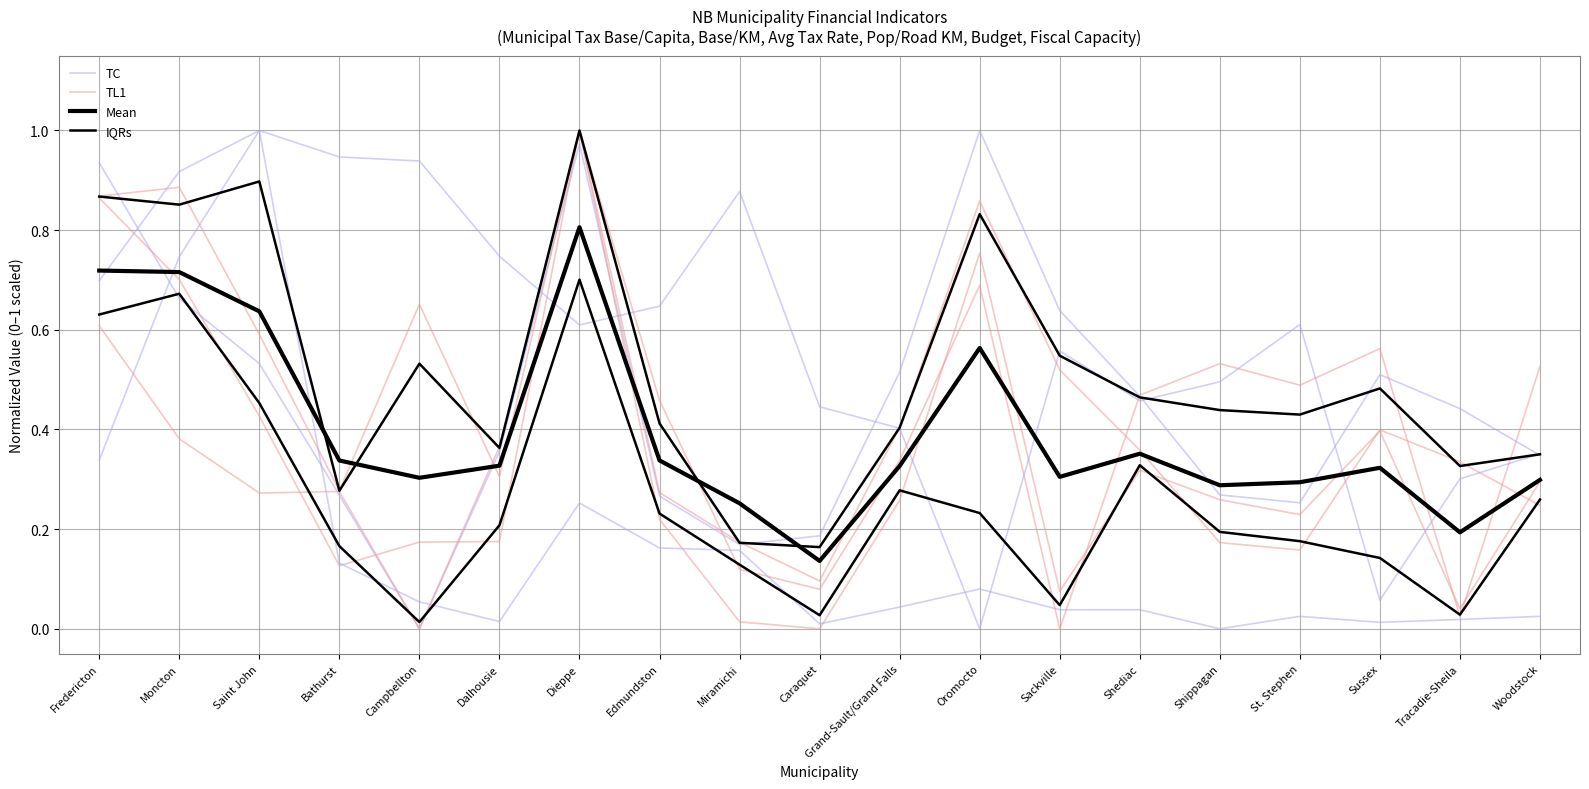

What is the sum of all TL1 values?

6.3